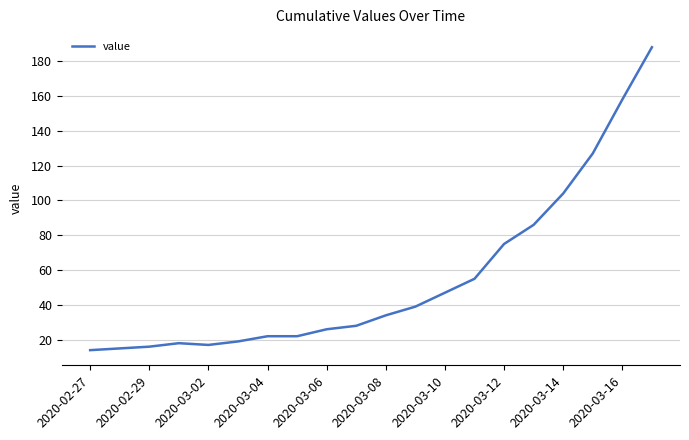

What is the average value?

56